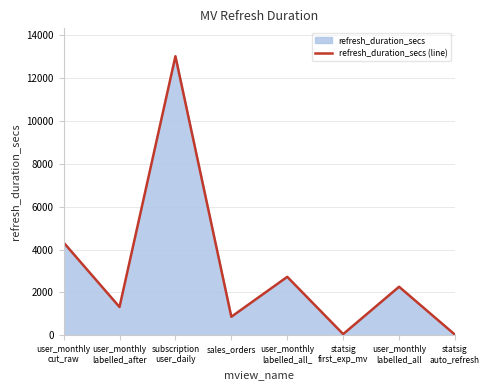

Is it true that the value at sales_orders is 865.3?

True